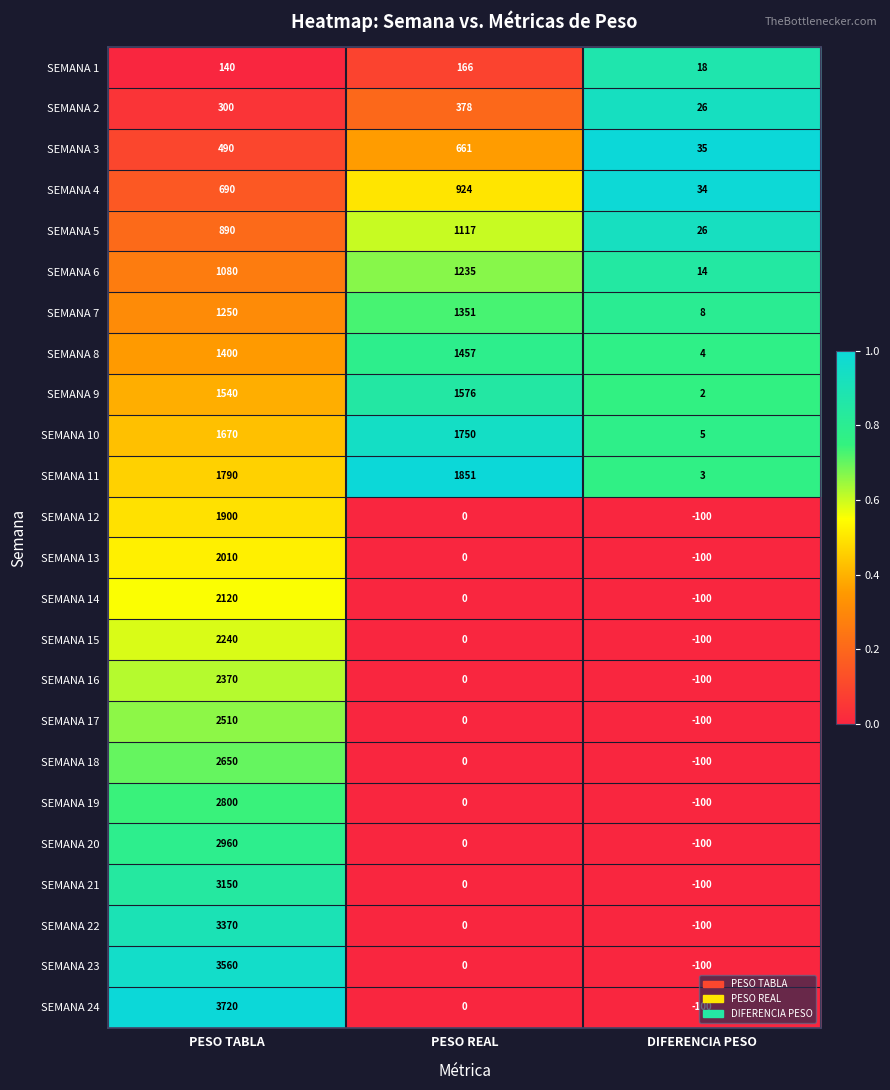

At PESO TABLA, list the series in order from smallest to largest.

SEMANA 1, SEMANA 2, SEMANA 3, SEMANA 4, SEMANA 5, SEMANA 6, SEMANA 7, SEMANA 8, SEMANA 9, SEMANA 10, SEMANA 11, SEMANA 12, SEMANA 13, SEMANA 14, SEMANA 15, SEMANA 16, SEMANA 17, SEMANA 18, SEMANA 19, SEMANA 20, SEMANA 21, SEMANA 22, SEMANA 23, SEMANA 24